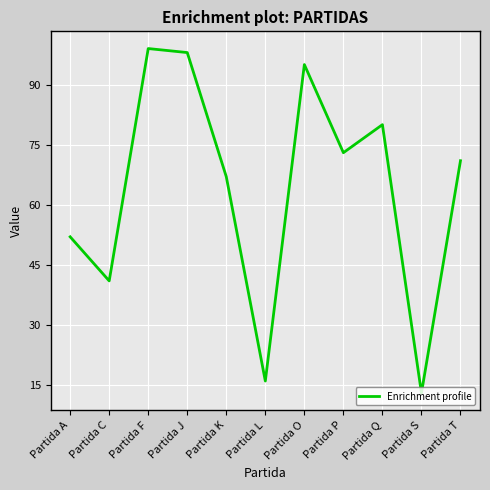

What is the minimum value shown in the chart?

13